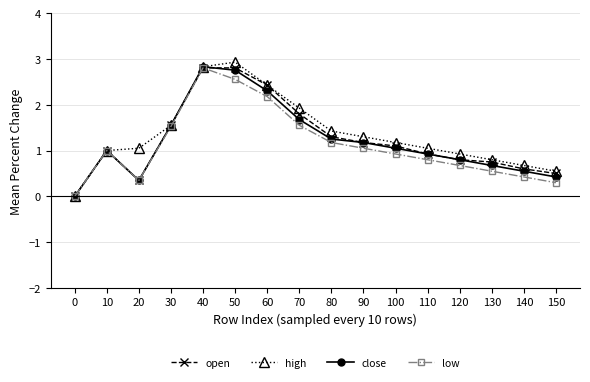

Where is high nearest to the value 1?

10